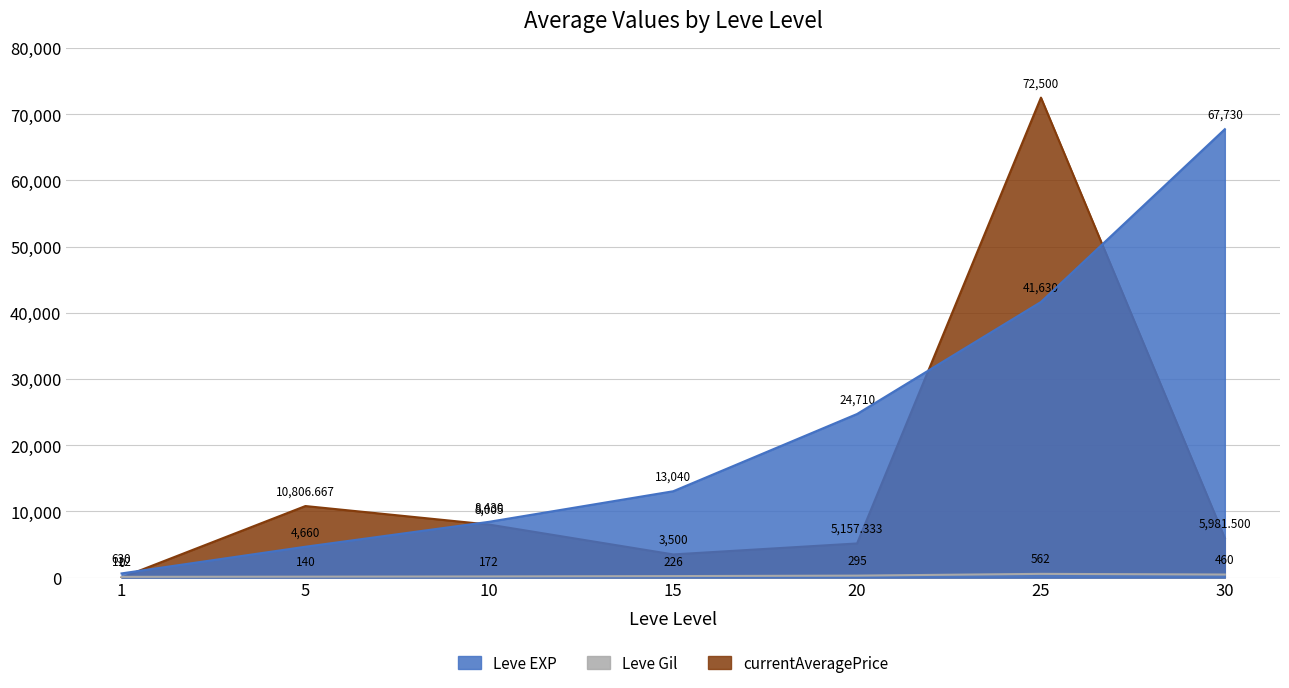

At how many categories does at least one series exceed 47266?

2